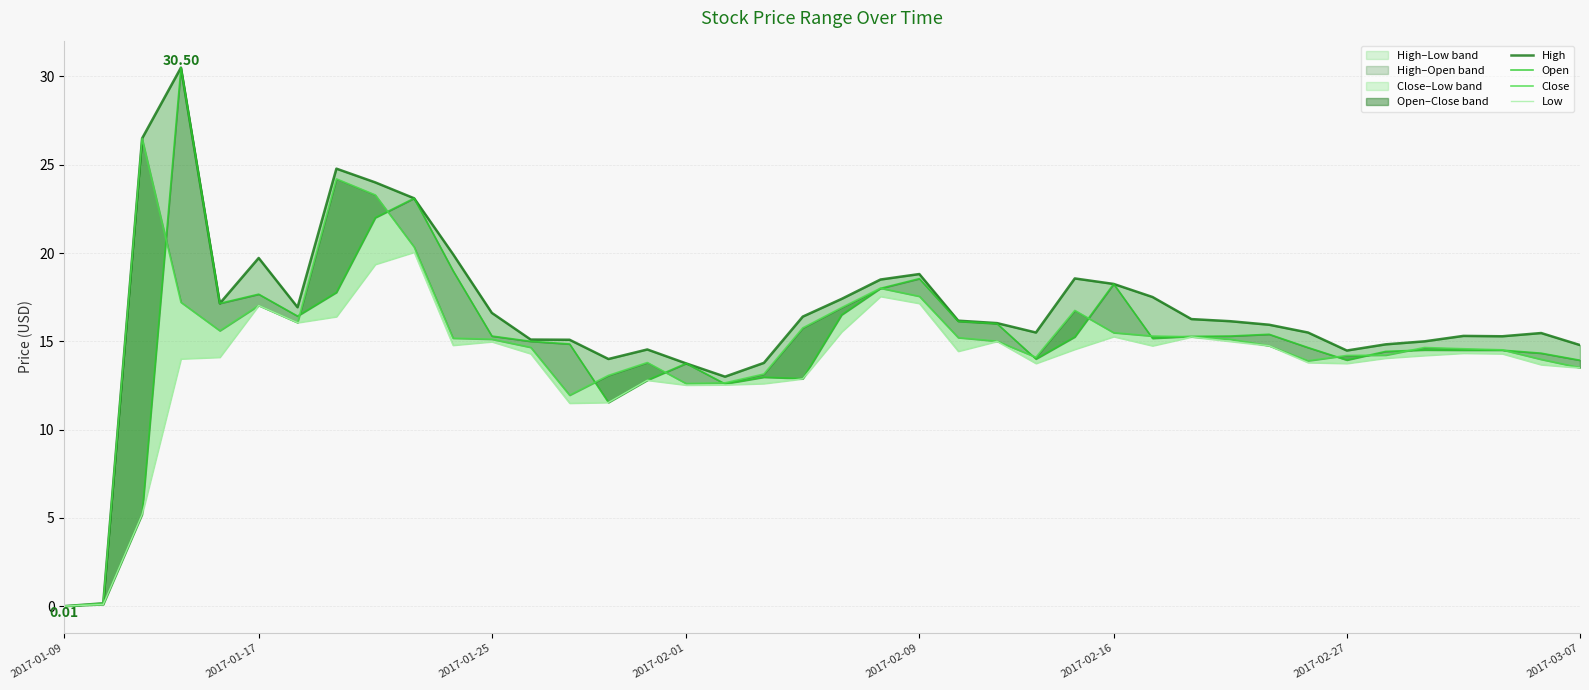

True or false: High has a value of 19.9 at 34.

False